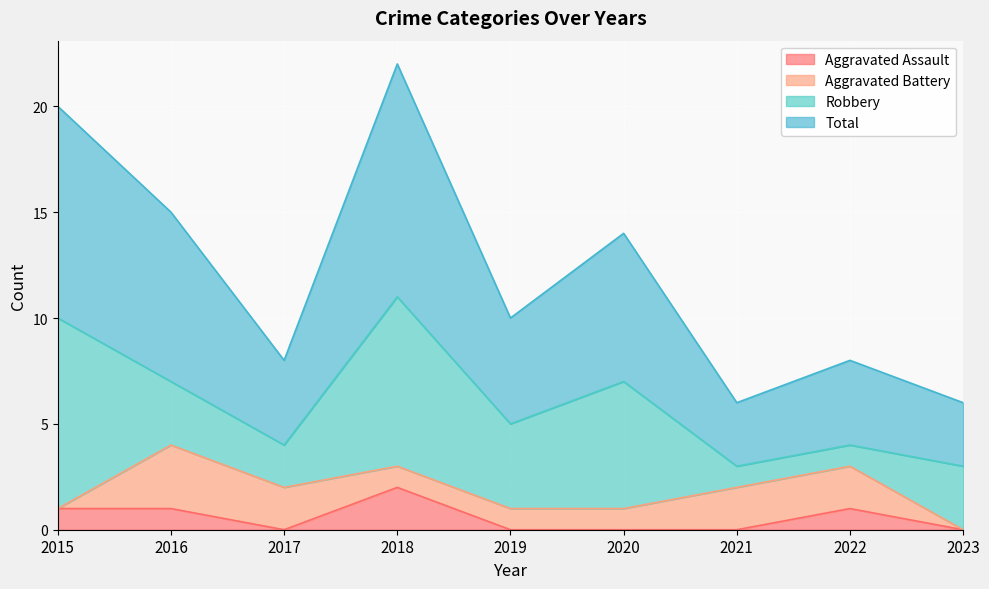

What is the difference between the second highest and second lowest values in the Aggravated Assault series?

1